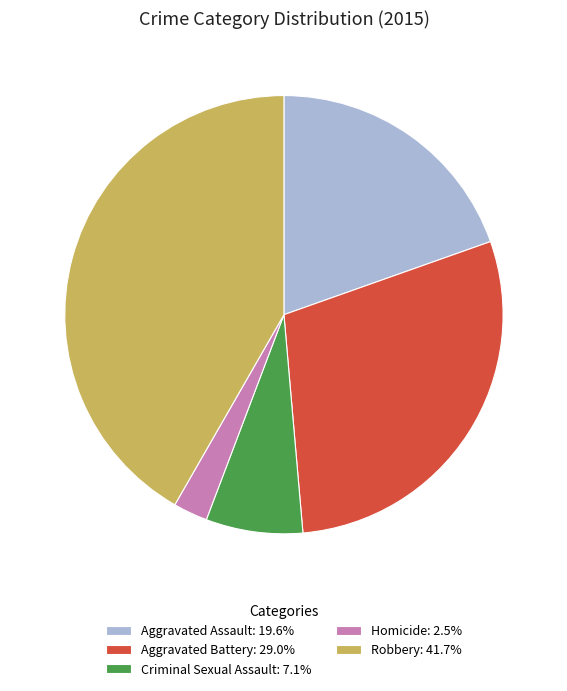

Approximately how many times larger is the value at Criminal Sexual Assault: 7.1% compared to Aggravated Assault: 19.6%?

0.4